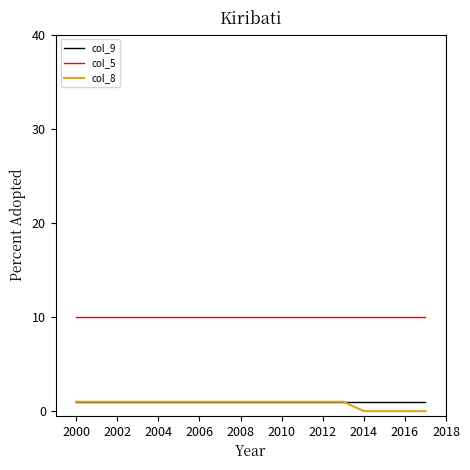

True or false: col_8 and col_5 intersect in this chart.

False